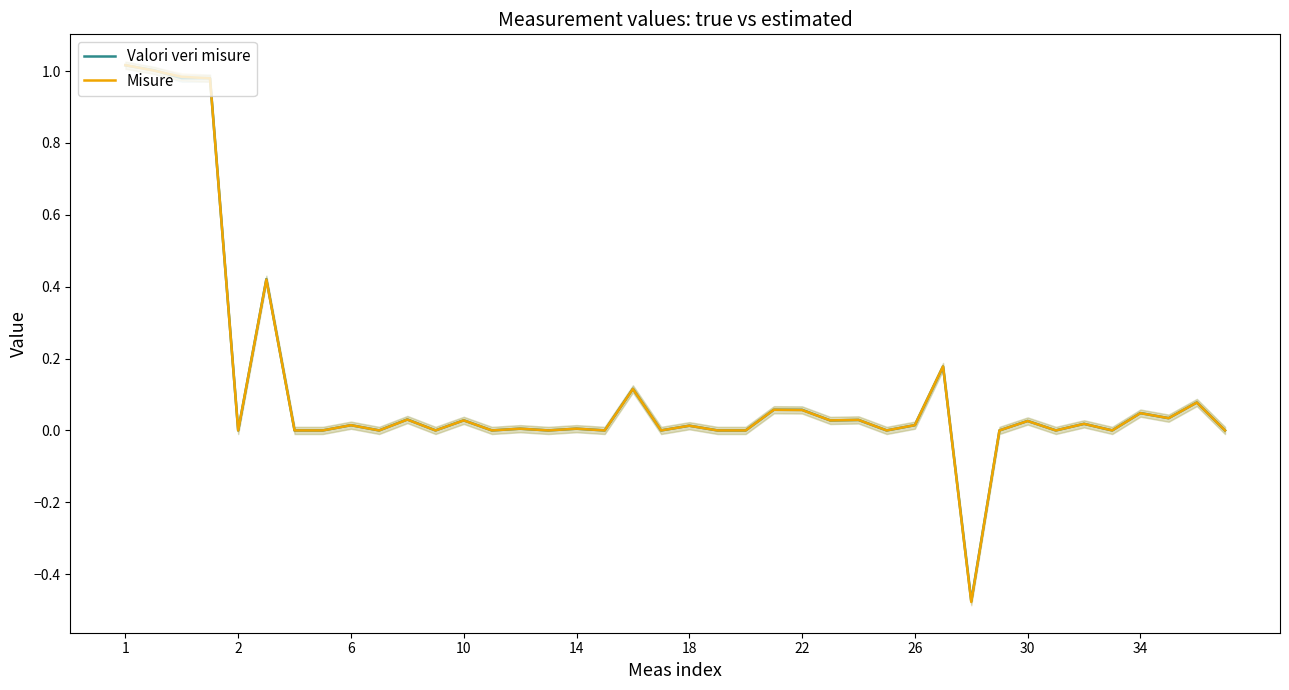

How many intersections are there between Valori veri misure and Misure?

8